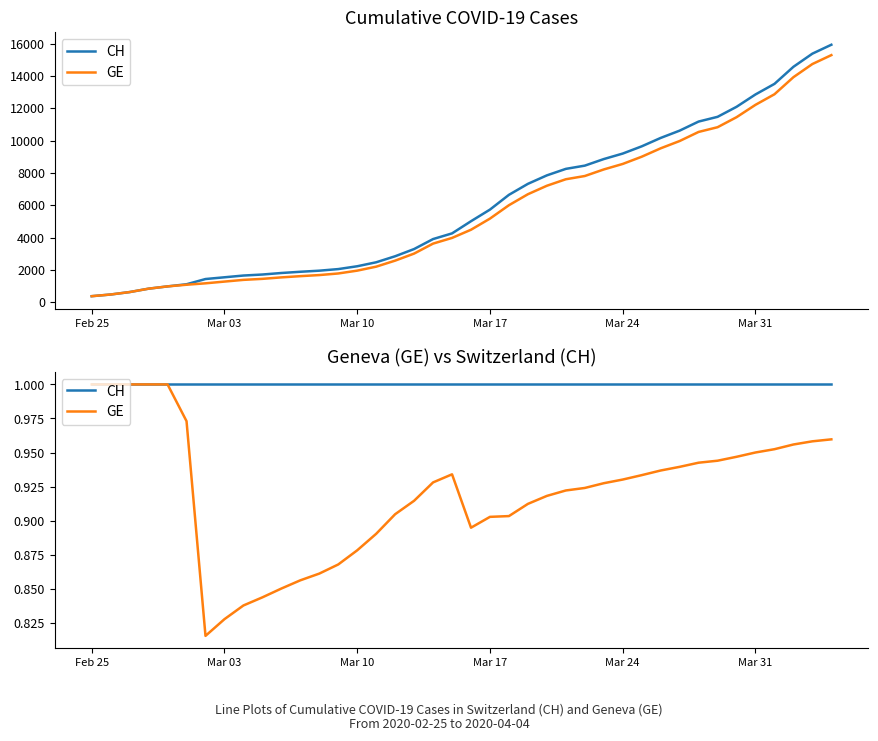

How many lines are shown in the chart?

2